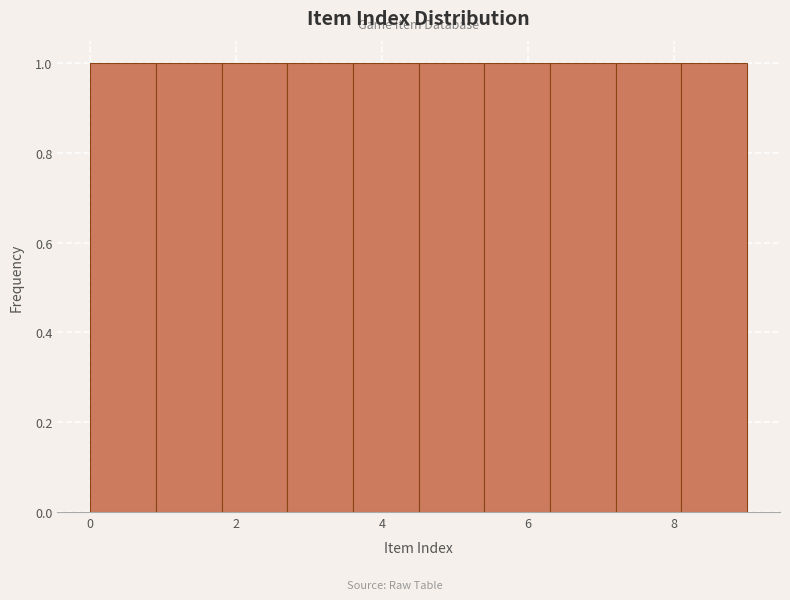

Reading left to right, list every bar in this chart as the range it spans on the x-axis followed by its height. Neither the bar edges nor the heights are printed on the chart, so give them approximately, as read against the axes.

0.0 to 0.9: 1
0.9 to 1.8: 1
1.8 to 2.7: 1
2.7 to 3.6: 1
3.6 to 4.5: 1
4.5 to 5.4: 1
5.4 to 6.3: 1
6.3 to 7.2: 1
7.2 to 8.1: 1
8.1 to 9.0: 1